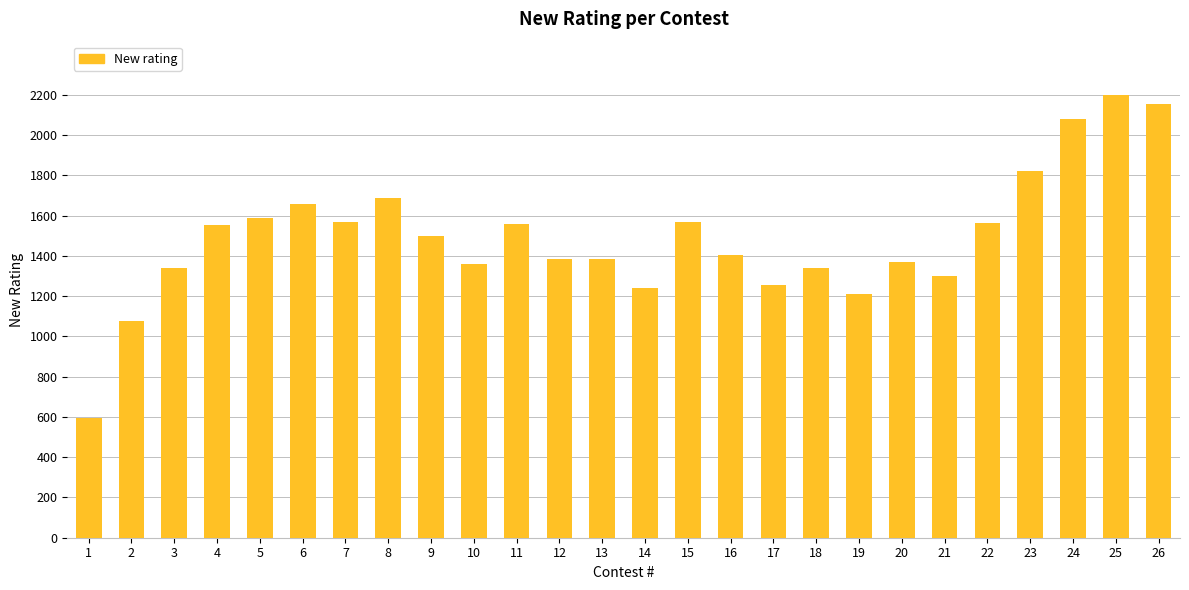

How many values are below 1500?

13